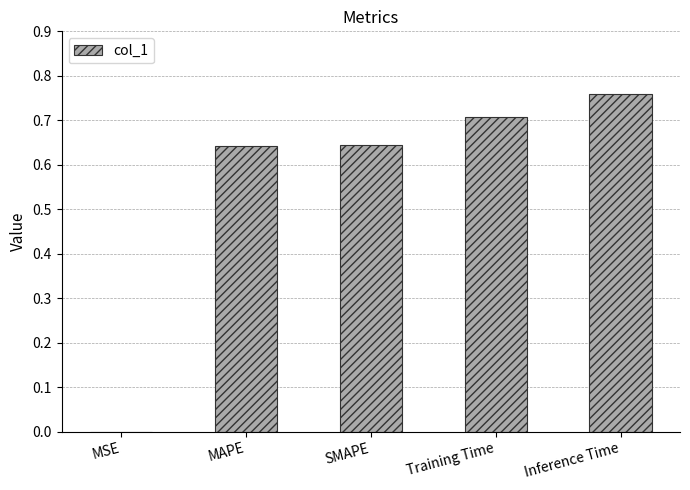

Is it true that the value at Training Time is 0.7?

True